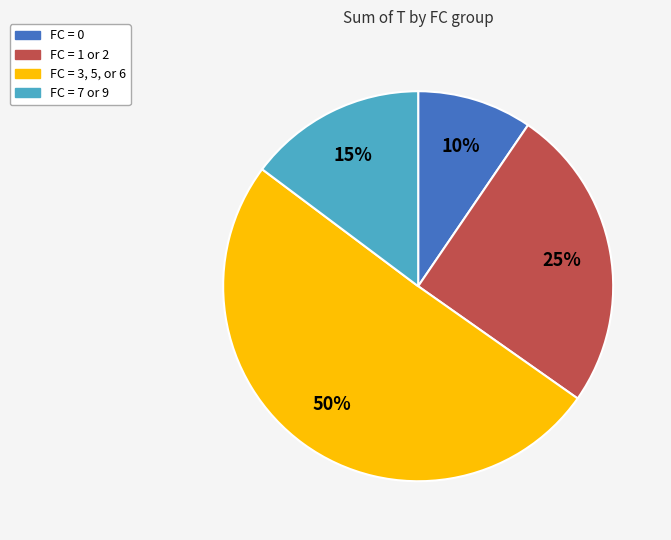

To the nearest percent, what is the combined percentage of FC = 1 or 2 and FC = 7 or 9?

40%